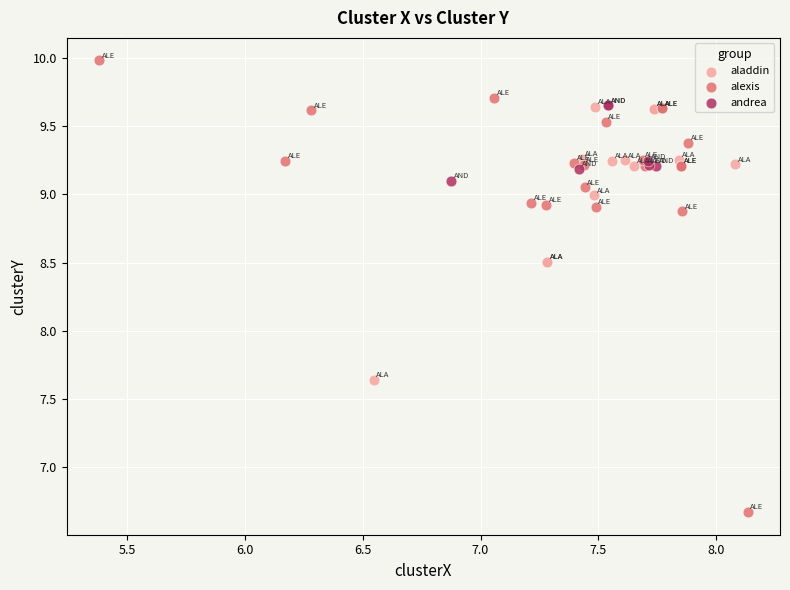

Which series contains the highest Y value?

alexis